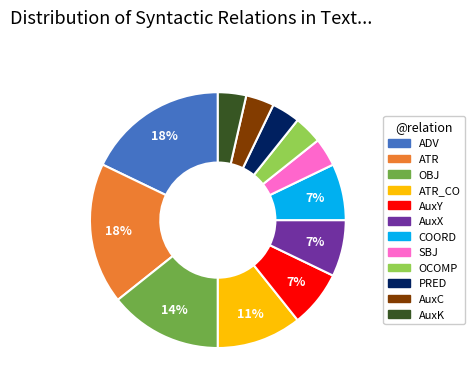

To the nearest percent, what portion does PRED represent?

4%